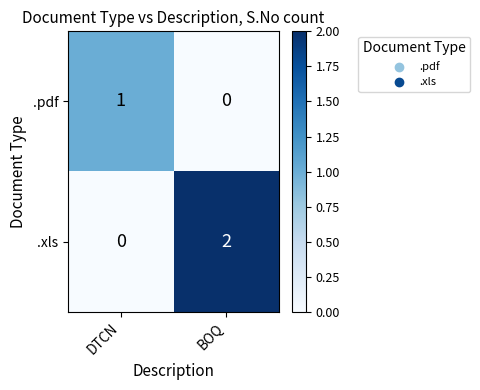

Rank the series by their maximum value, from highest to lowest.

.xls, .pdf